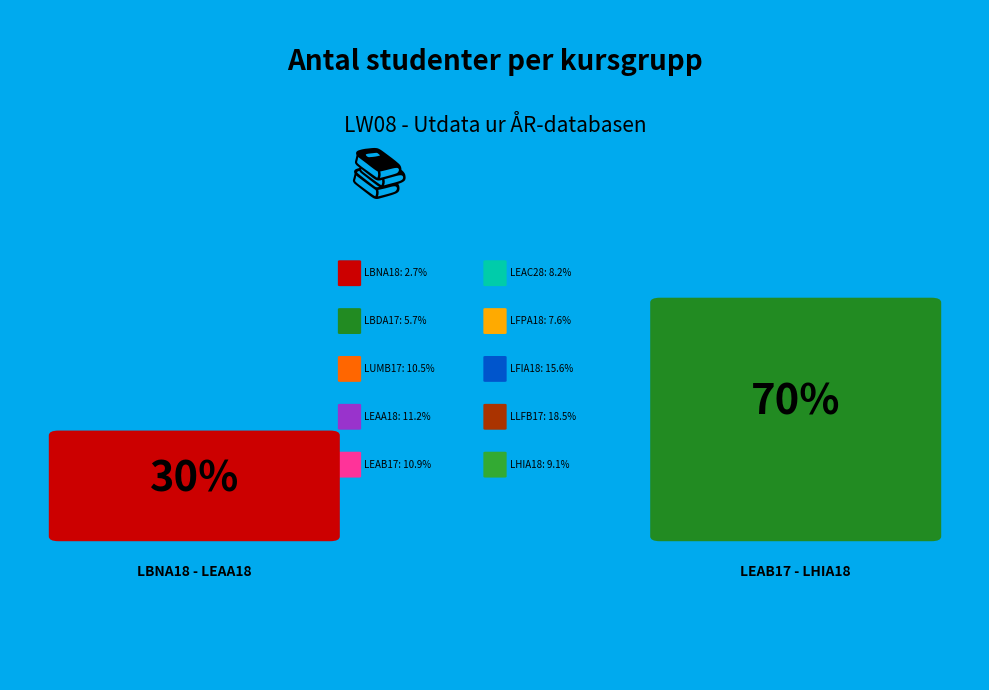

To the nearest percent, what is the average slice percentage?

10%